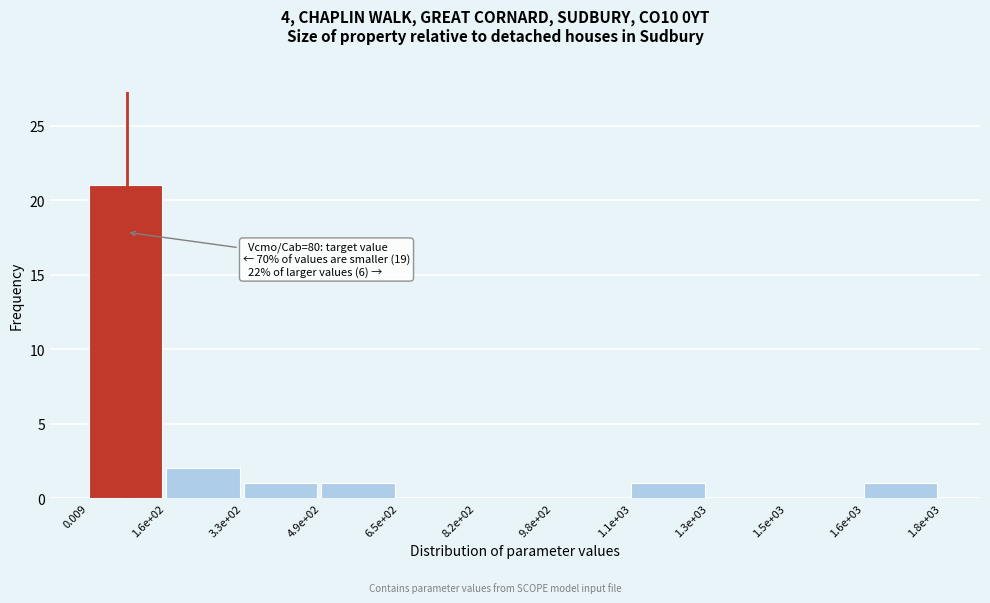

Reading left to right, transcribe all the data shown in this chart.

0.009=21	1.6e+02=2	3.3e+02=1	4.9e+02=1	6.5e+02=0	8.2e+02=0	9.8e+02=0	1.1e+03=1	1.3e+03=0	1.5e+03=0	1.6e+03=1